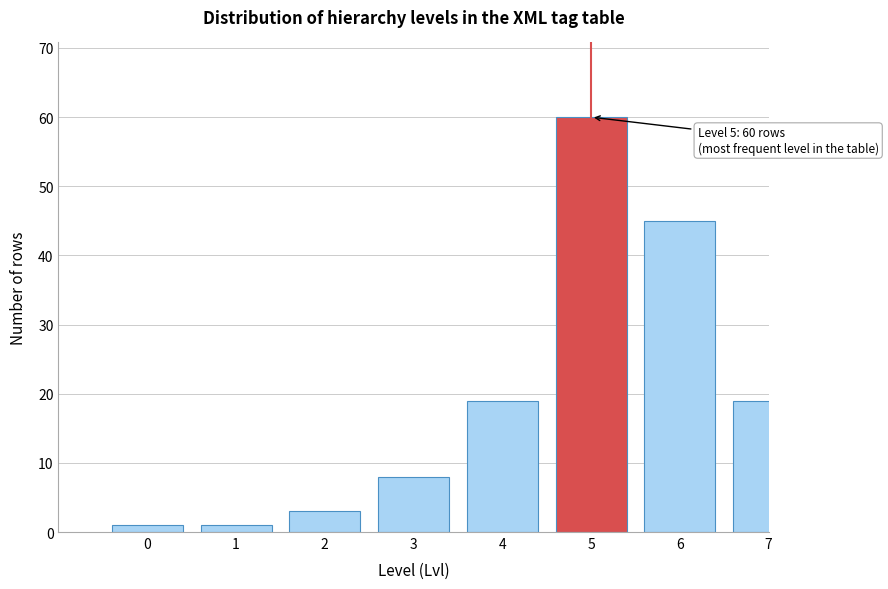

Reading left to right, list all the values displayed in this chart.

0=1	1=1	2=3	3=8	4=19	5=60	6=45	7=19